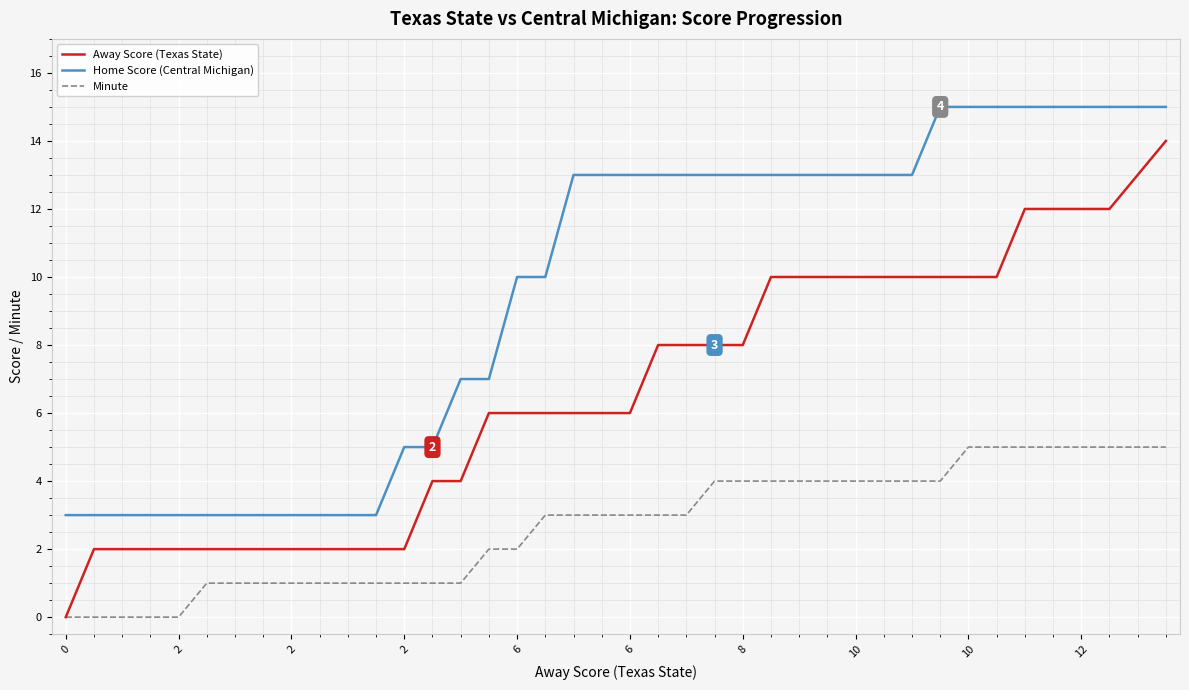

What is the maximum value shown in the chart?

15